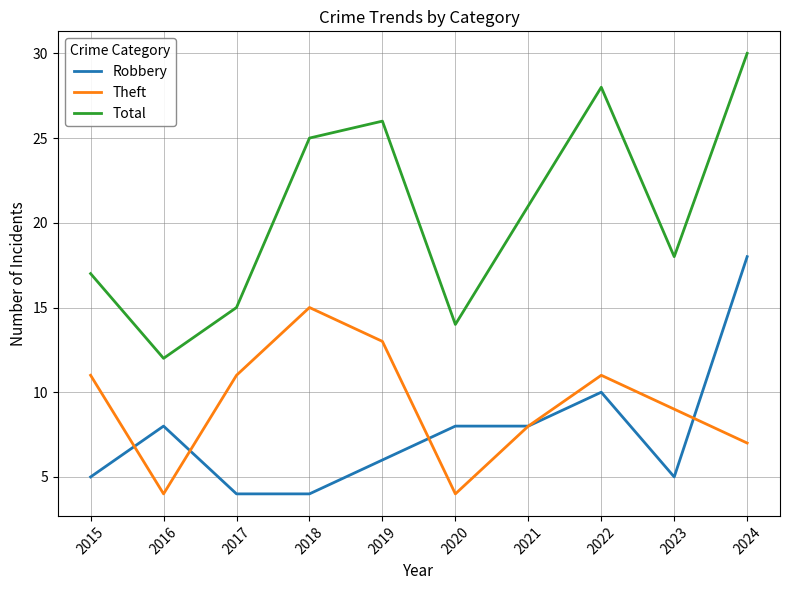

Reading left to right, transcribe all the data shown in this chart.

Robbery: 5	8	4	4	6	8	8	10	5	18
Theft: 11	4	11	15	13	4	8	11	9	7
Total: 17	12	15	25	26	14	21	28	18	30